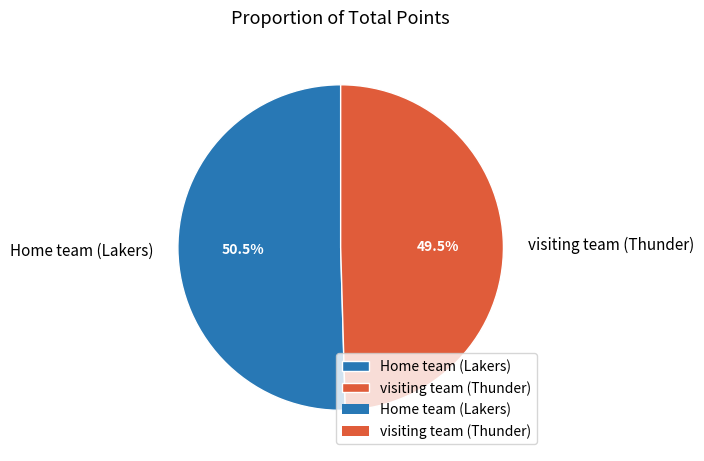

Which slice is the largest?

Home team (Lakers)